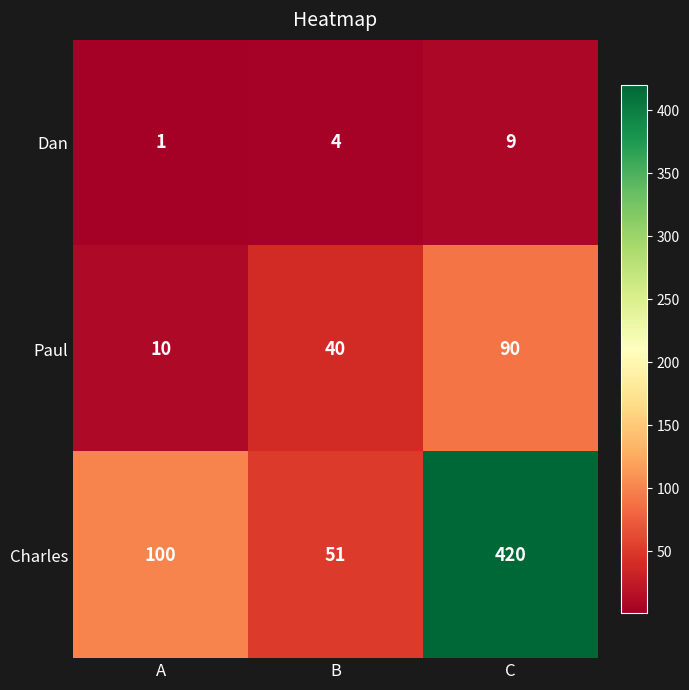

What is the difference between the Paul values at C and A?

80